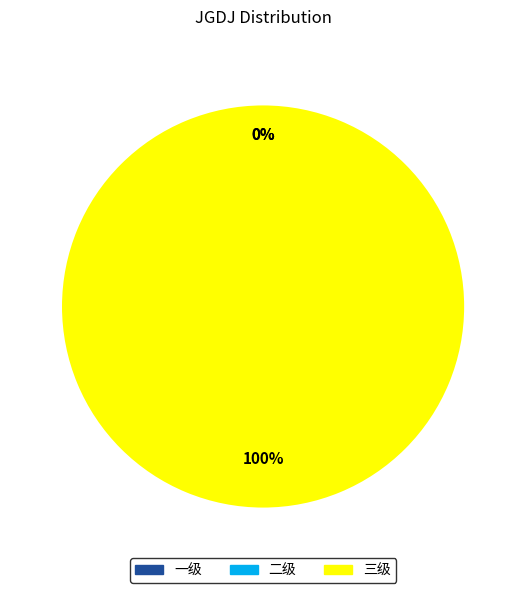

Which slice is the smallest?

一级